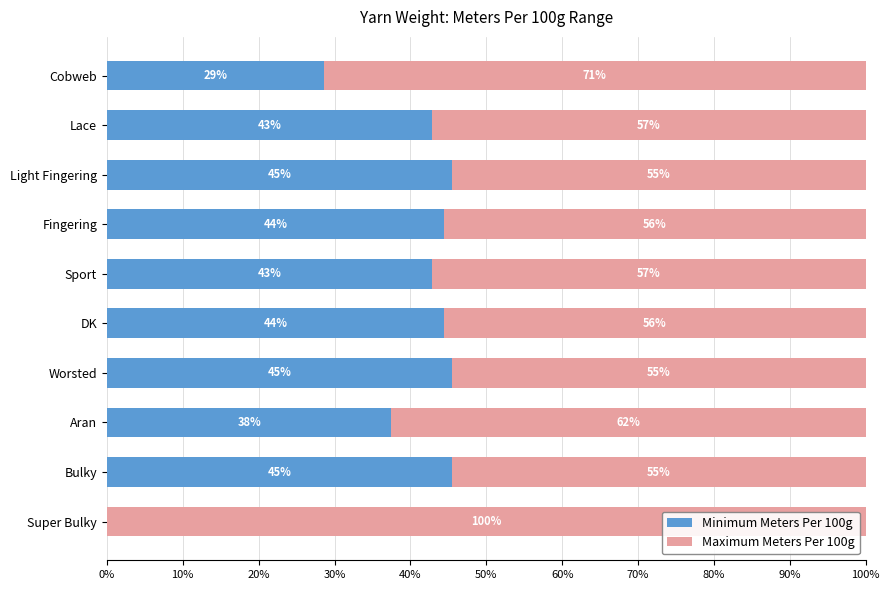

What are all the series names shown in the legend?

Minimum Meters Per 100g, Maximum Meters Per 100g